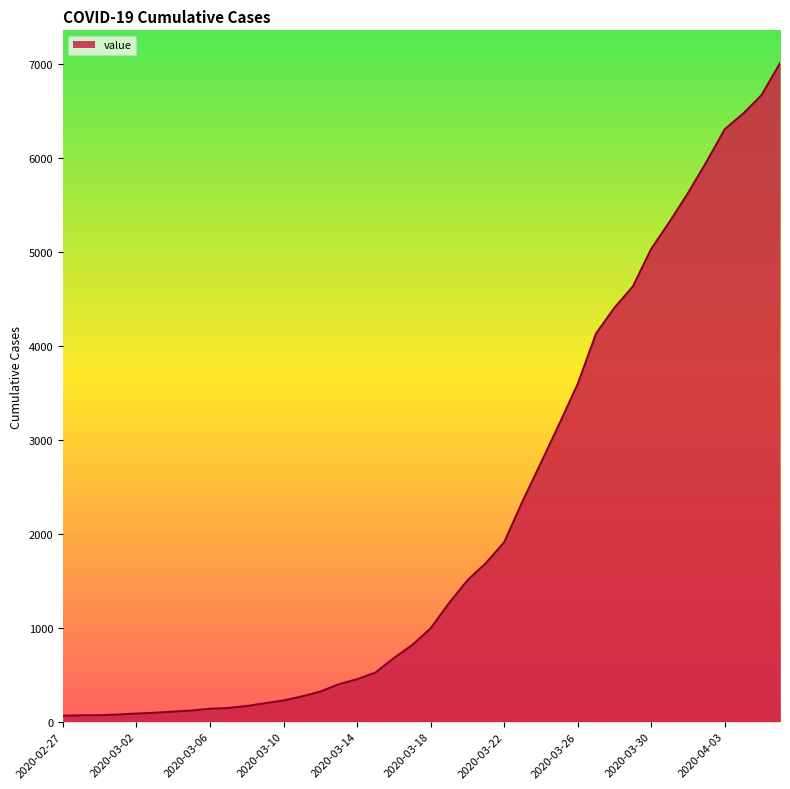

How many values are below 993?

20